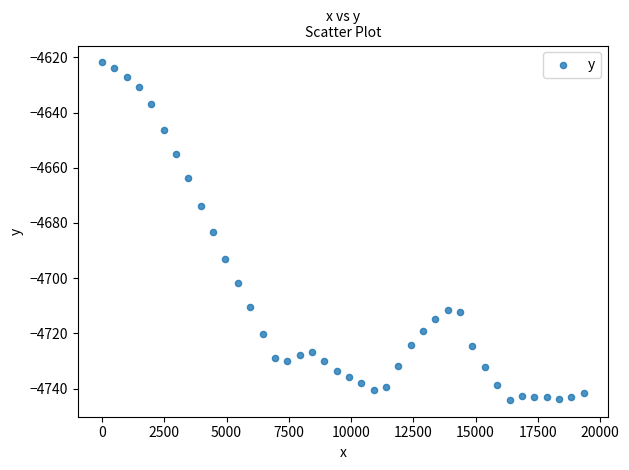

What is the range of X values (max minus min)?

19336.3